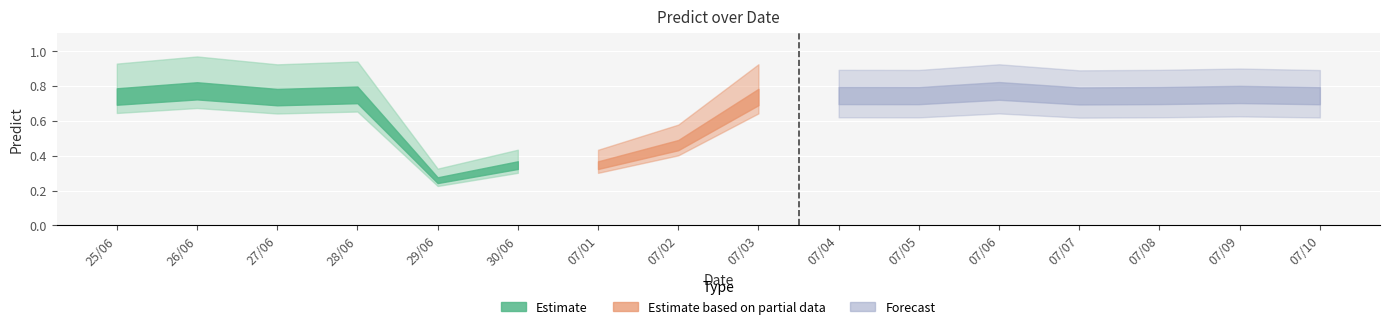

At which label is the value closest to 0?

29/06